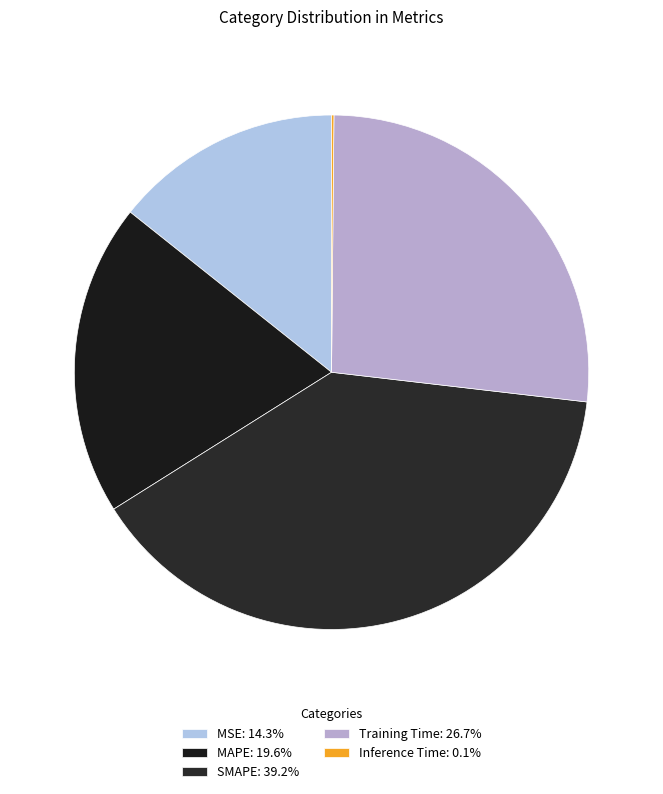

To the nearest percent, what is the average slice percentage?

20%